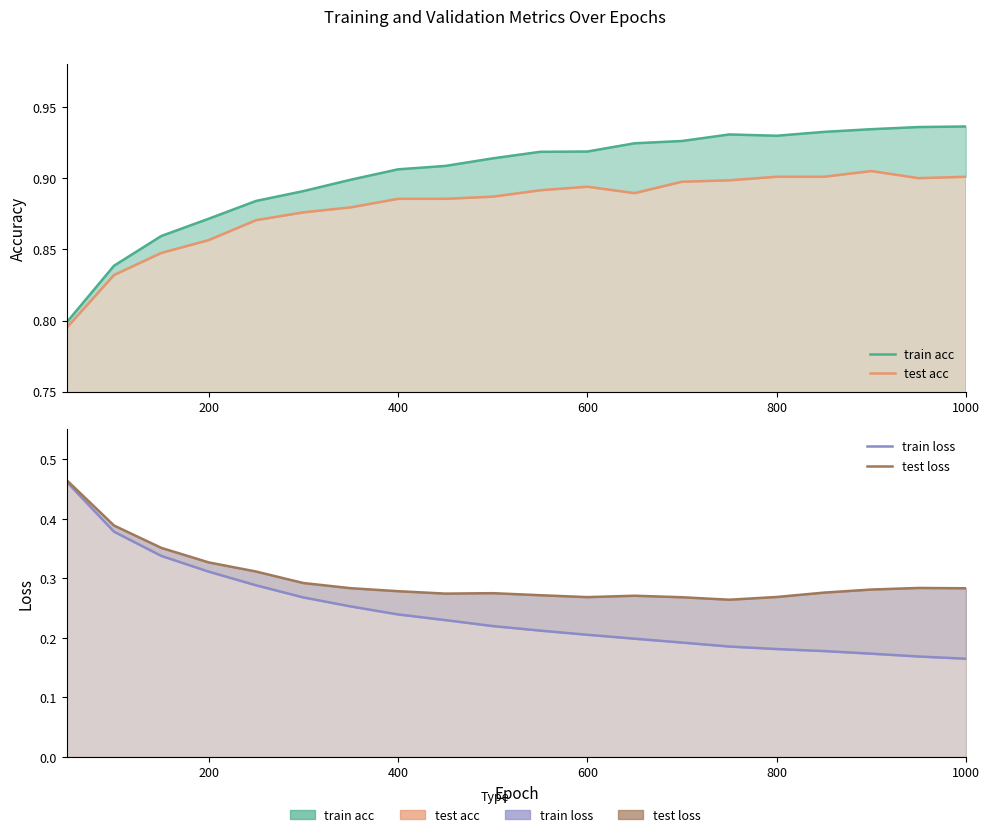

True or false: test loss has a value of 0.3 at 200.

True